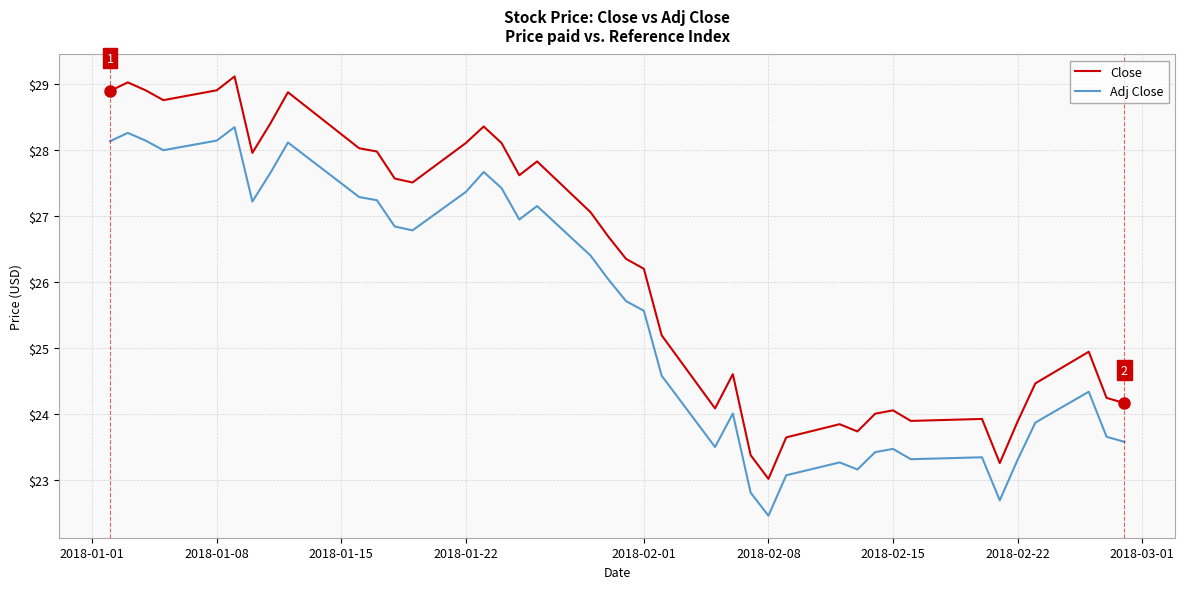

What is the difference between the maximum and minimum values in the Adj Close series?

5.9